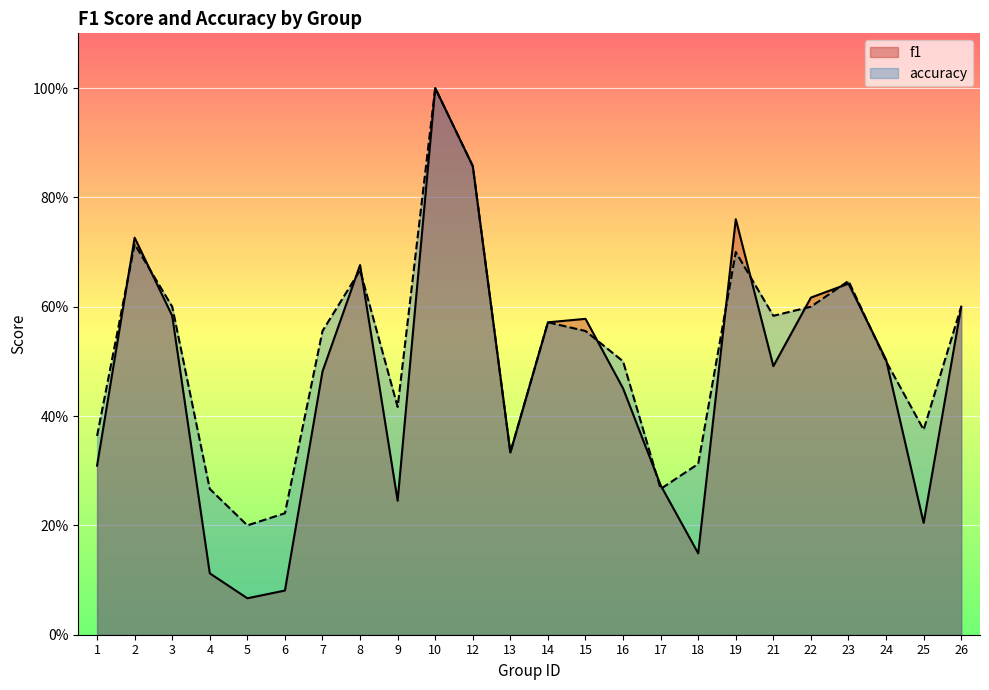

Which series ends up on top after the final intersection of accuracy and f1?

accuracy